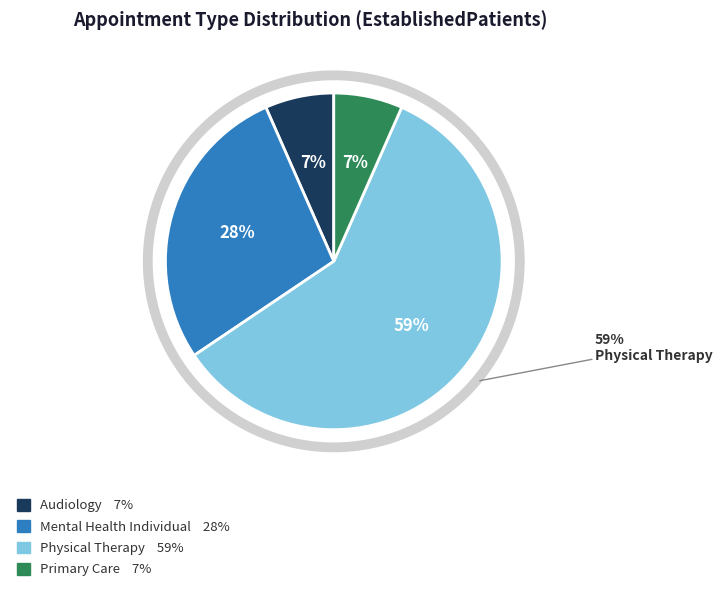

How much of the chart is everything except PHYSICAL THERAPY?

41.0%